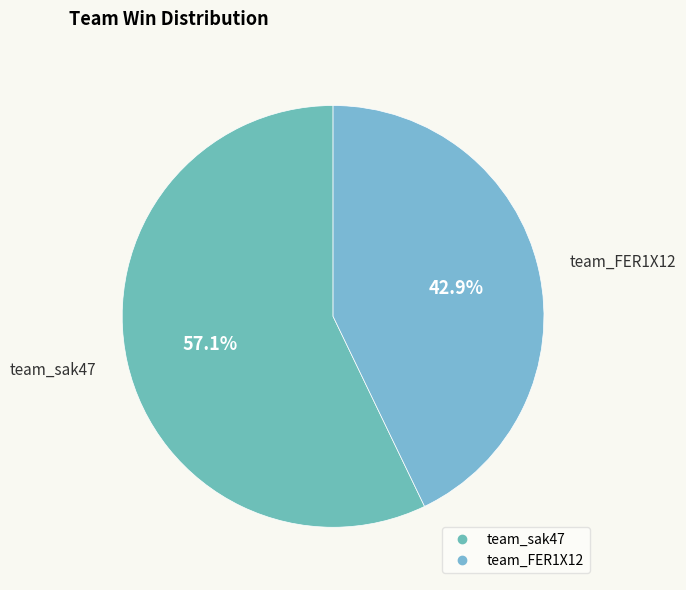

True or false: team_FER1X12 accounts for 43% of the total.

True